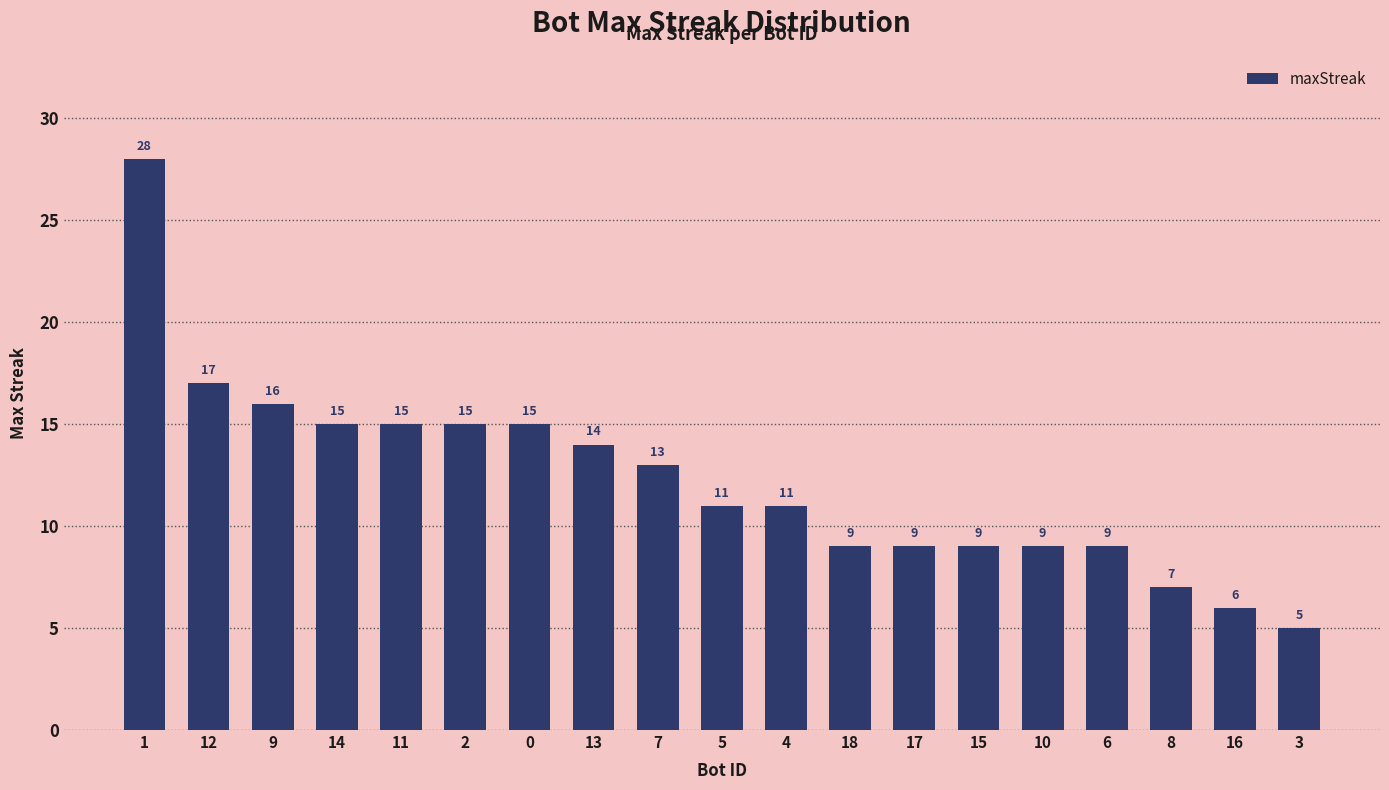

What is the change in value from 18 to 16?

-3